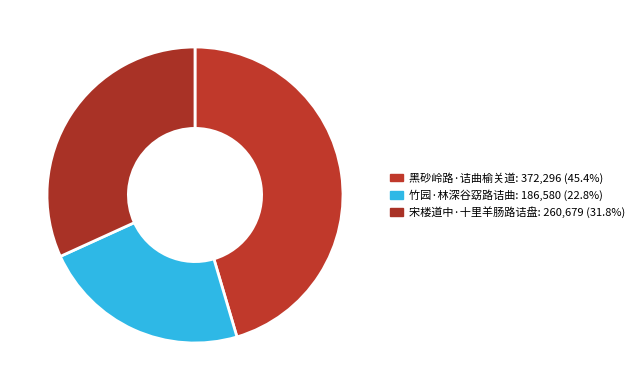

How many slices are in this pie chart?

3